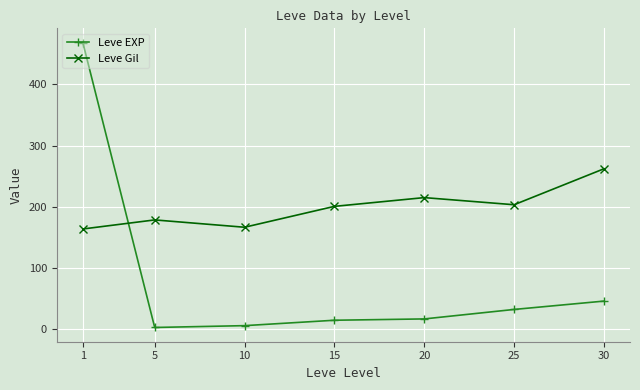

Between 5 and 25, which series saw the biggest shift?

Leve EXP